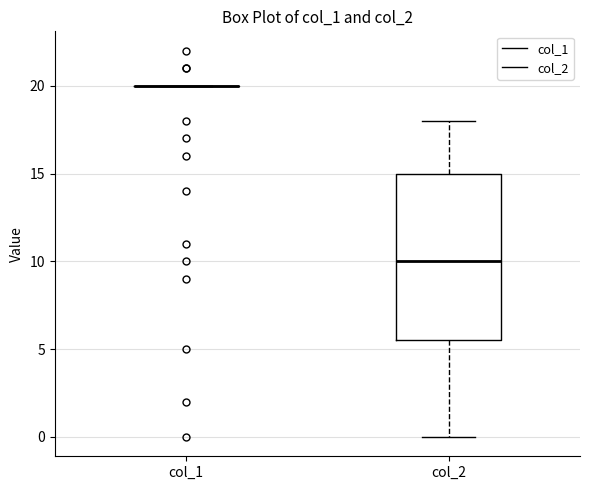

Reading left to right, read every box against the y-axis: the position of its median line, the range the box covers, and the ends of its whiskers. The values are not printed on the chart, so give them approximately, as read against the axis.

col_1: box collapsed to a line at 20.0, whiskers 20.0 to 20.0
col_2: median 10.0, box 5.5 to 15.0, whiskers 0.0 to 18.0